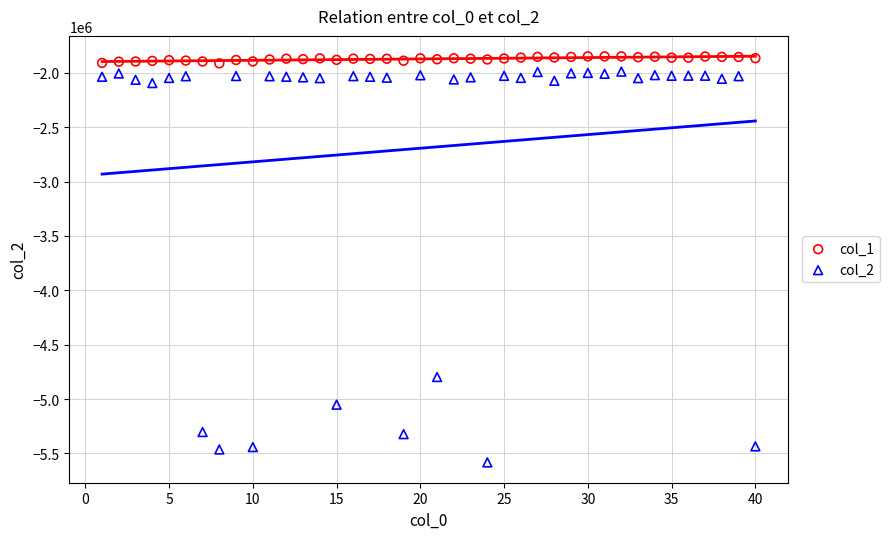

Across all data points, what is the range of Y values (max minus min)?

3733897